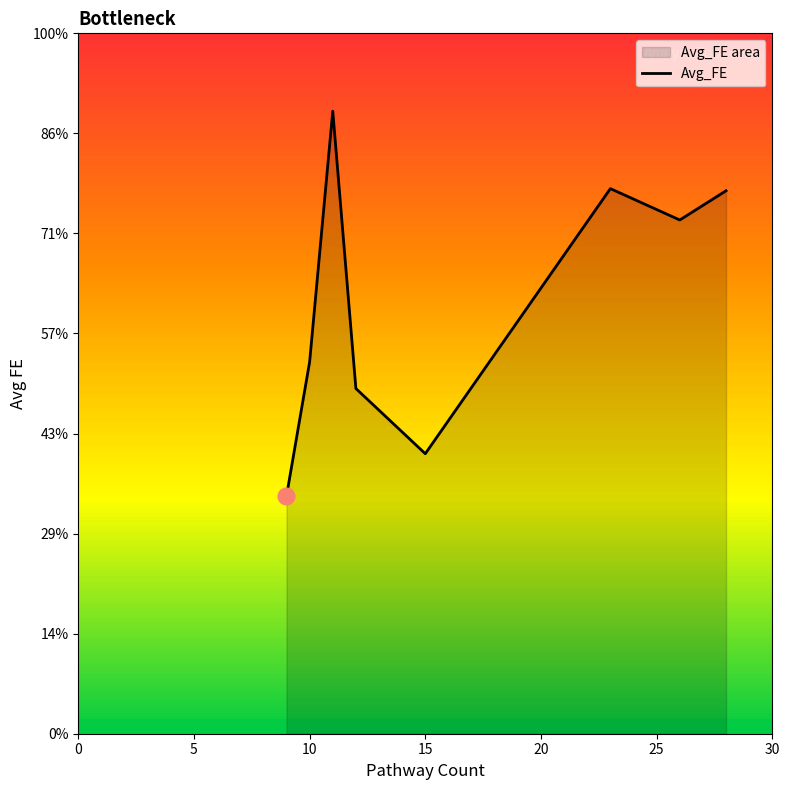

The value at 7 is 2.7. True or false?

False